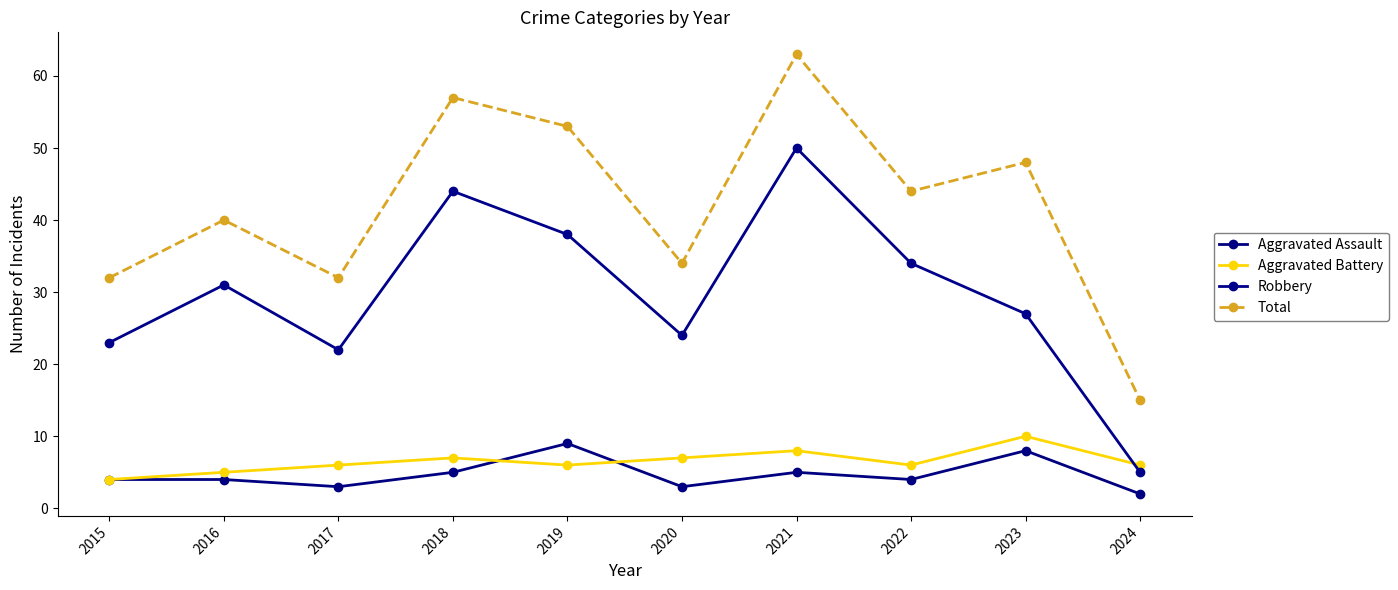

In Robbery, how many points are lower than both neighbors (excluding endpoints)?

2